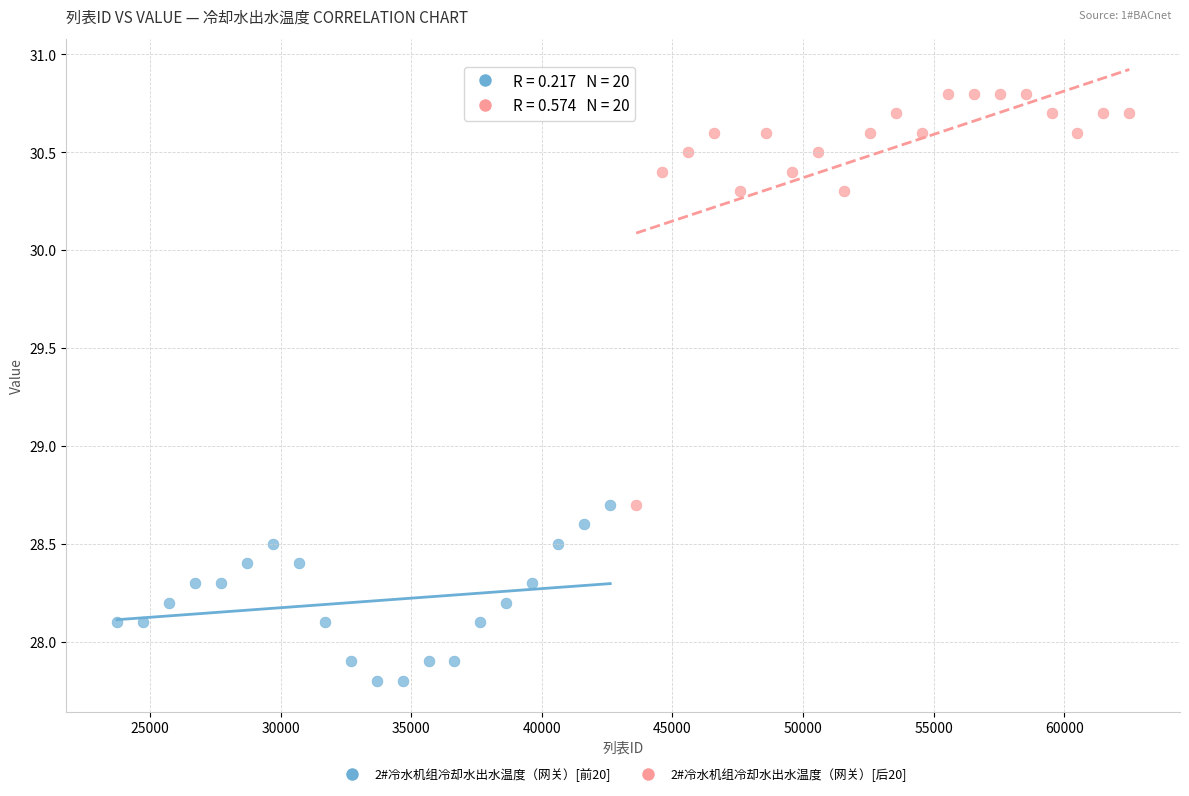

Which series has the widest spread of Y values?

2#冷水机组冷却水出水温度（网关）[后20]